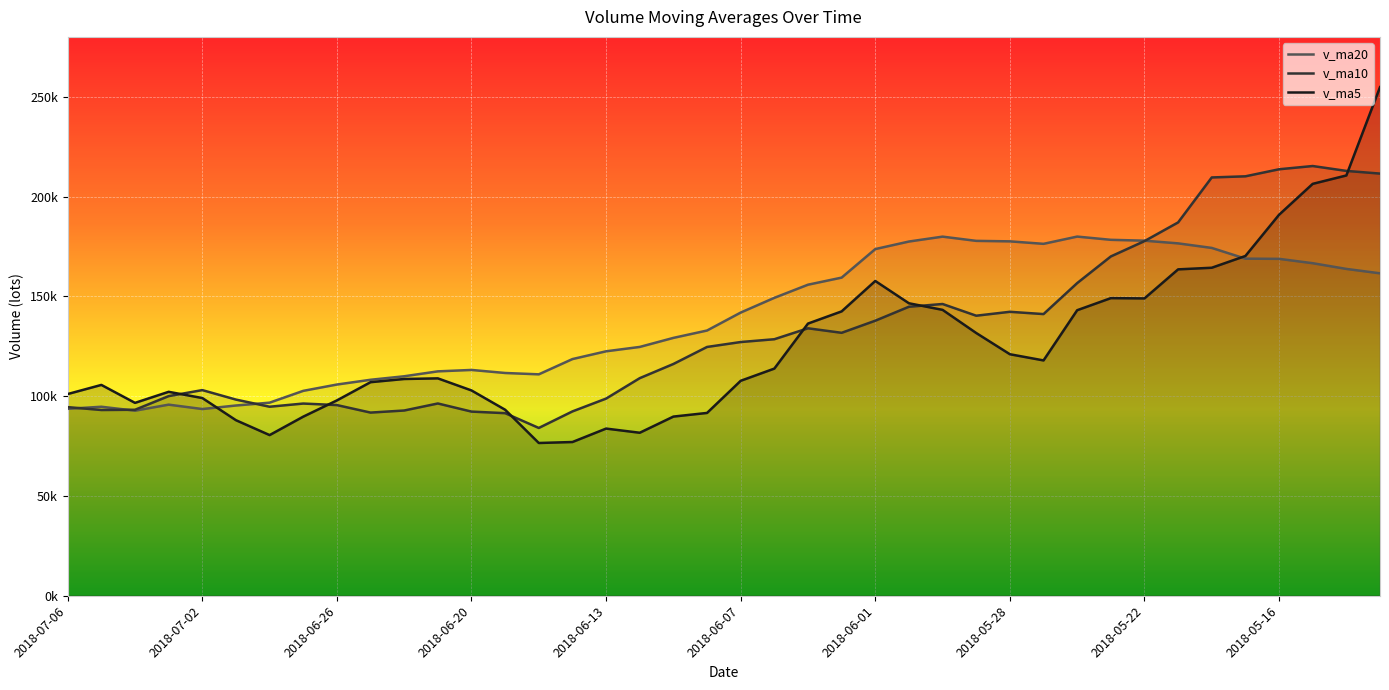

What is the label of the 8th point from the left?

2018-06-27